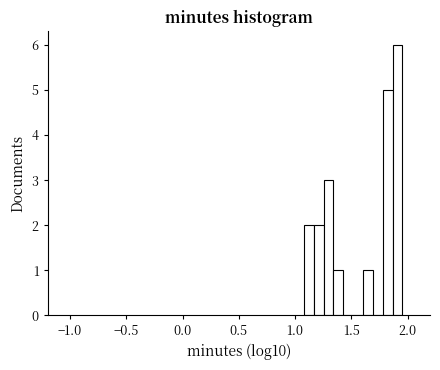

Around what value on the x-axis is the tallest bar? Give the approximate position of its centre, as read against the axis.

1.90